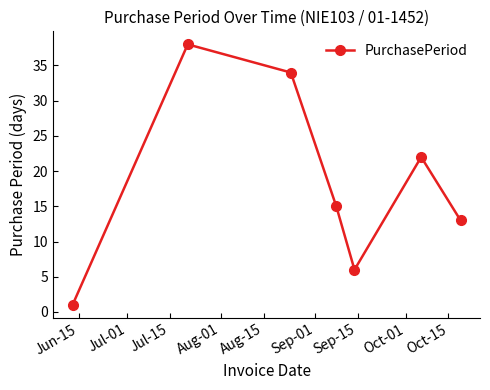

What is the maximum value shown in the chart?

38